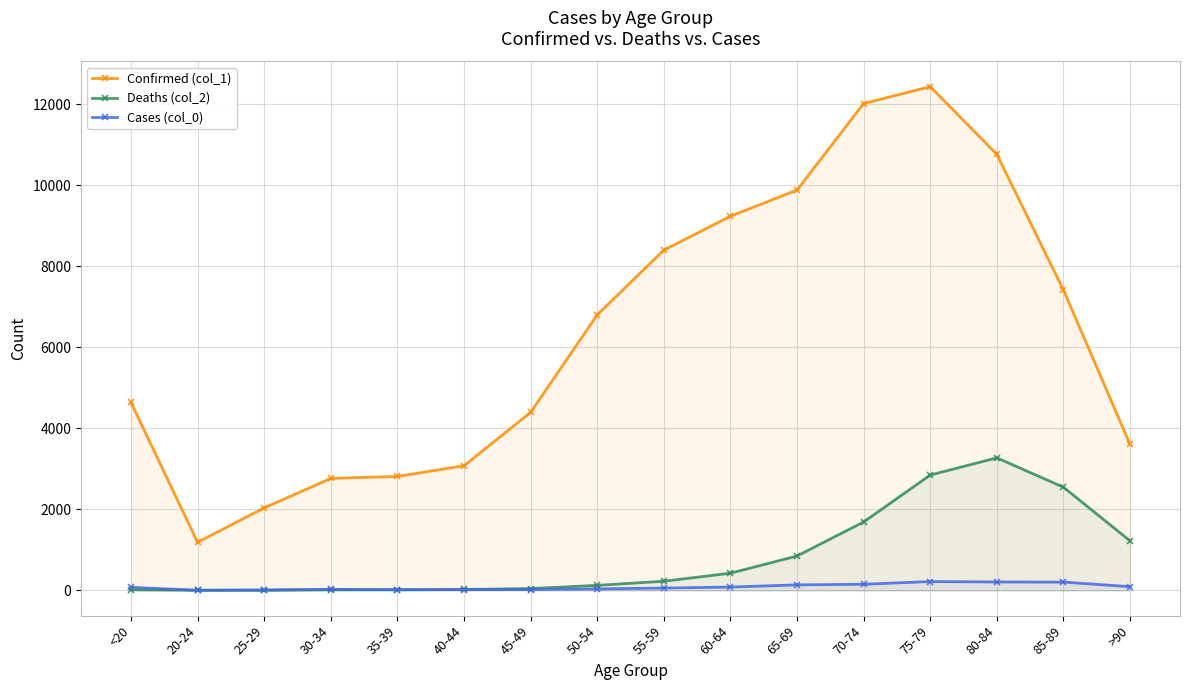

Between >90 and 85-89, which is larger?

85-89